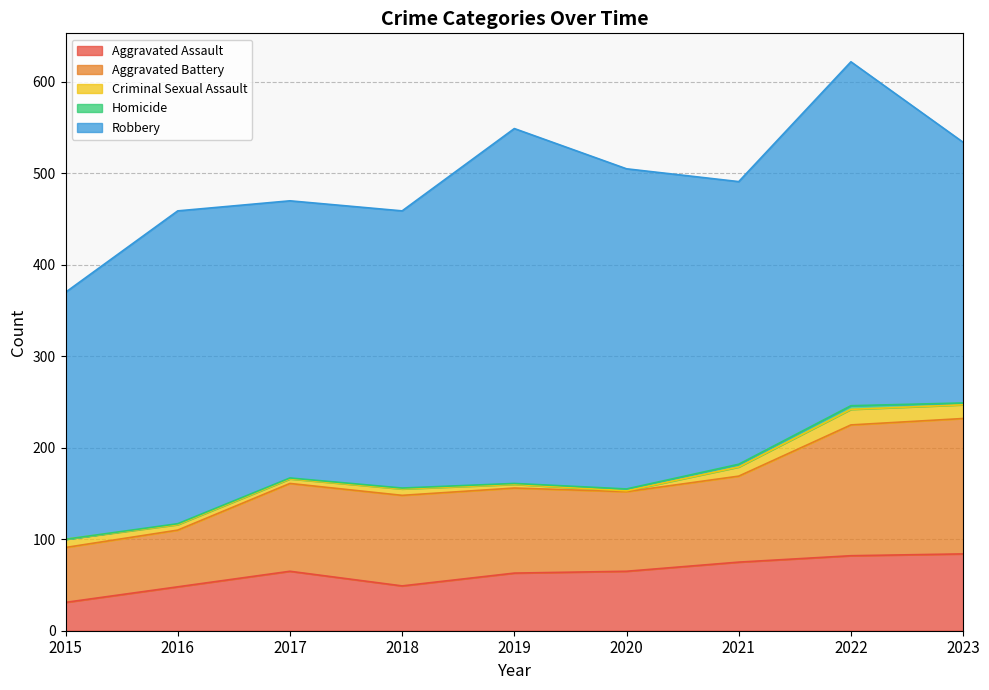

True or false: Aggravated Assault and Homicide cross at least once.

False